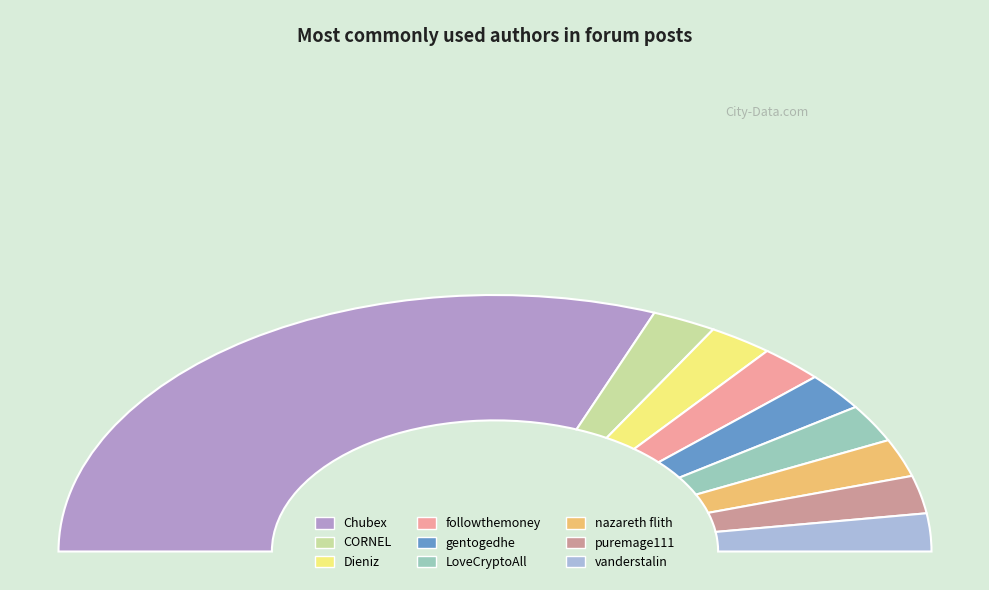

Is it true that followthemoney is 1% of the pie?

False